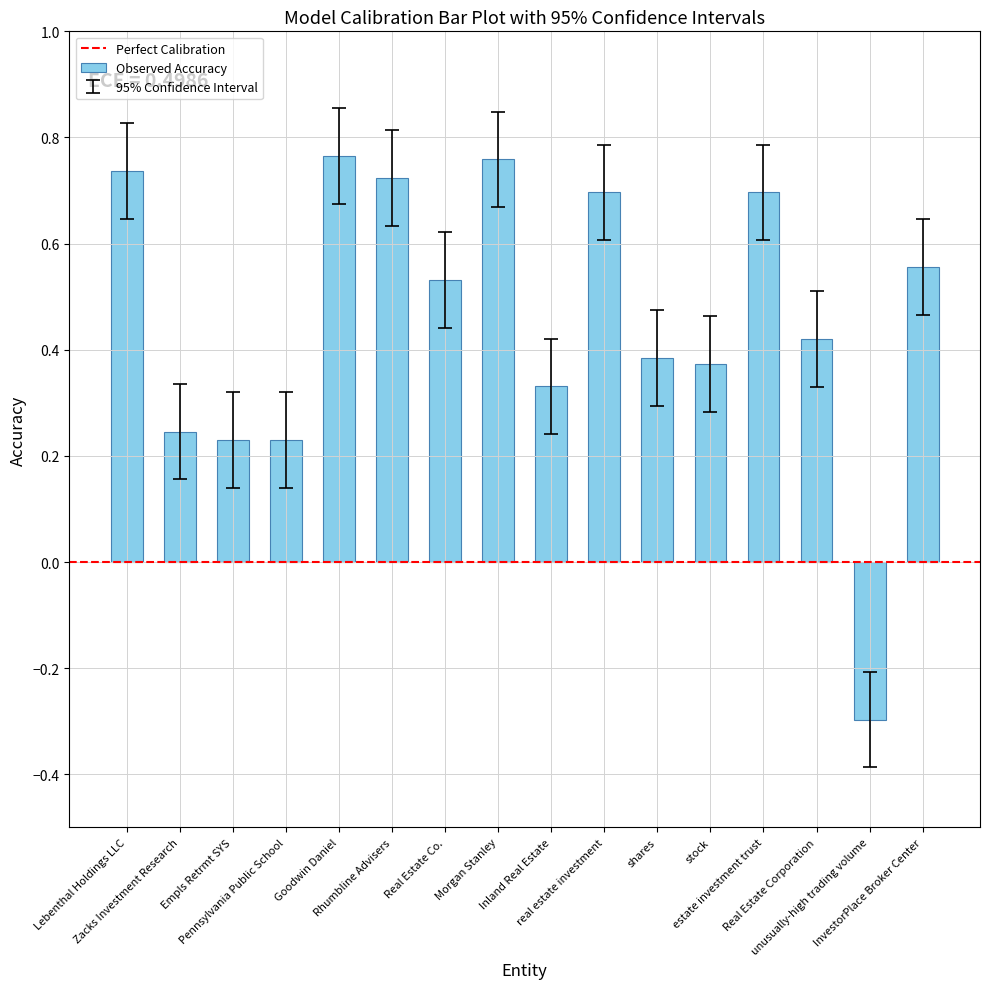

How many values are between 0 and 1?

15